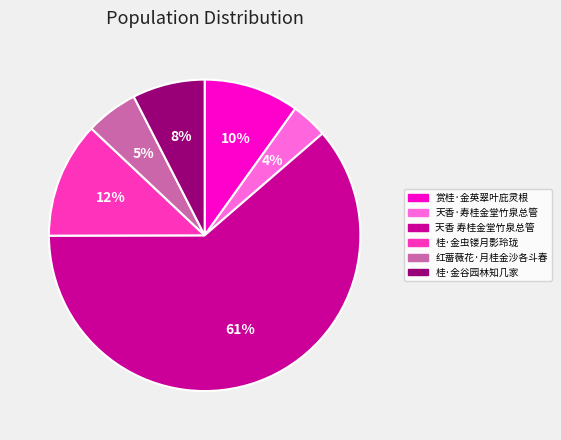

Combined, do 桂·金虫镂月影玲珑 and 桂·金谷园林知几家 account for over 50%?

No